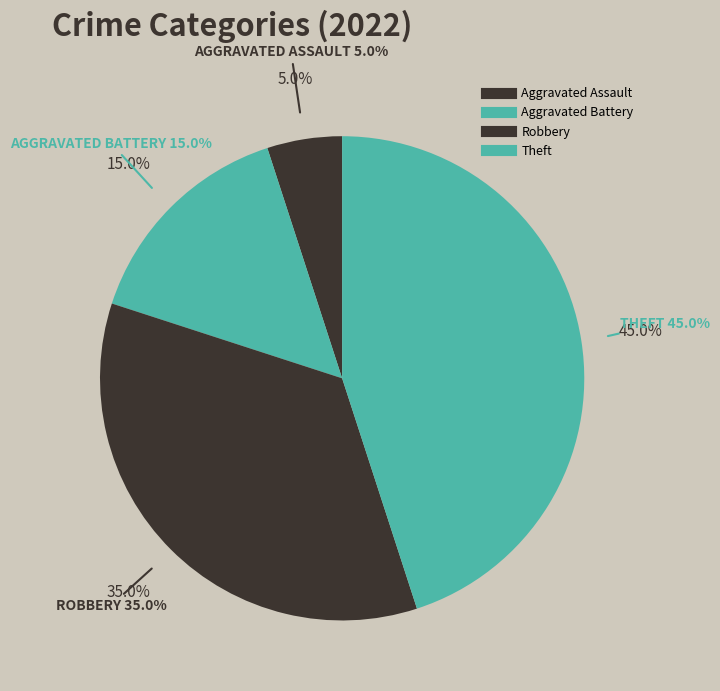

Which category has the biggest portion of the pie?

Theft